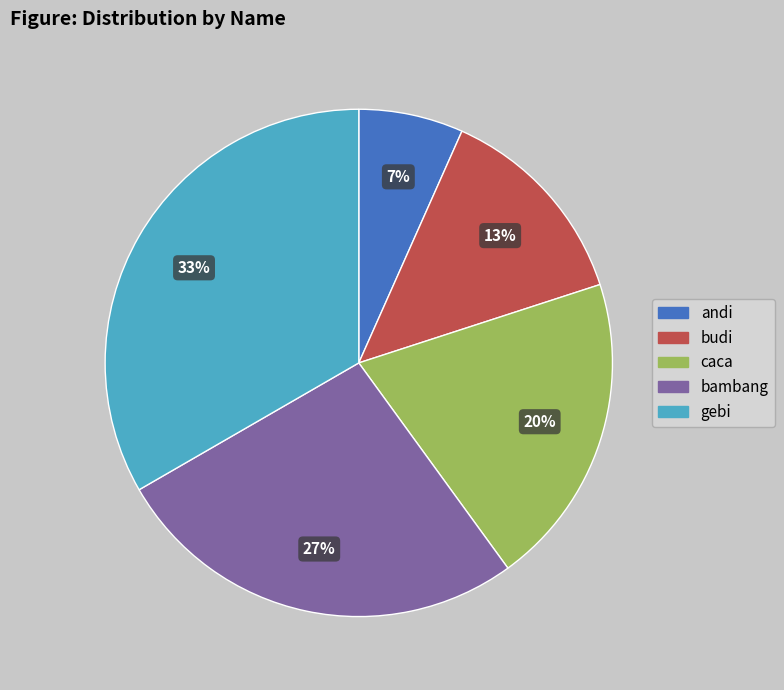

Is there a majority slice in this chart?

No